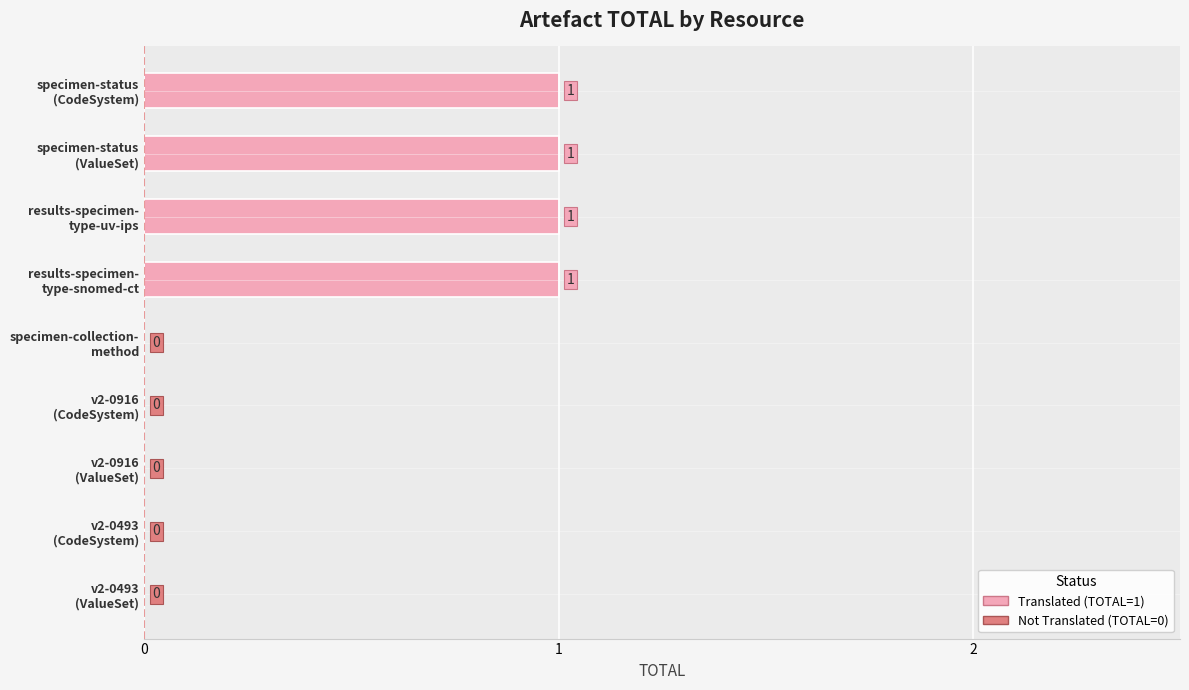

What is the sum of all values?

4